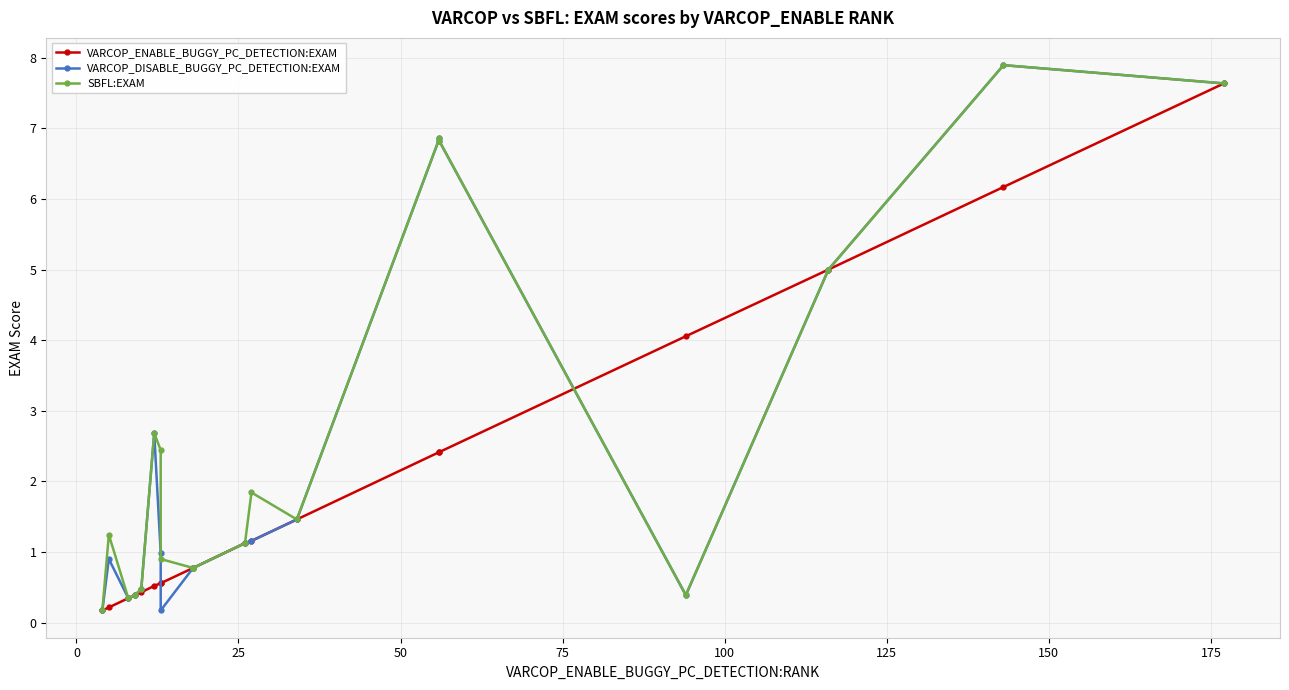

Rank the series by their average value, from lowest to highest.

VARCOP_ENABLE_BUGGY_PC_DETECTION:EXAM, VARCOP_DISABLE_BUGGY_PC_DETECTION:EXAM, SBFL:EXAM